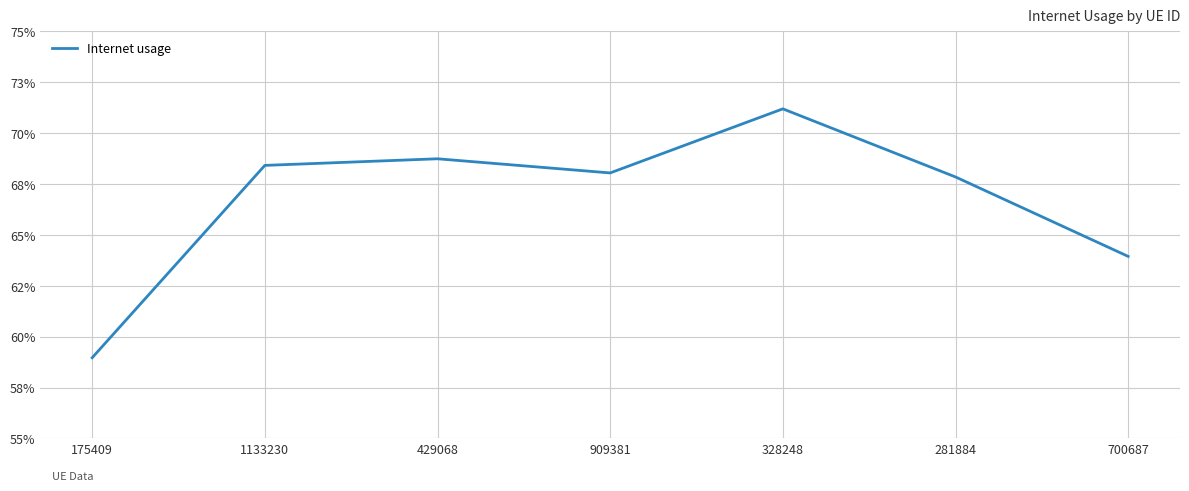

True or false: the data shows 0.7 at 1133230.

True